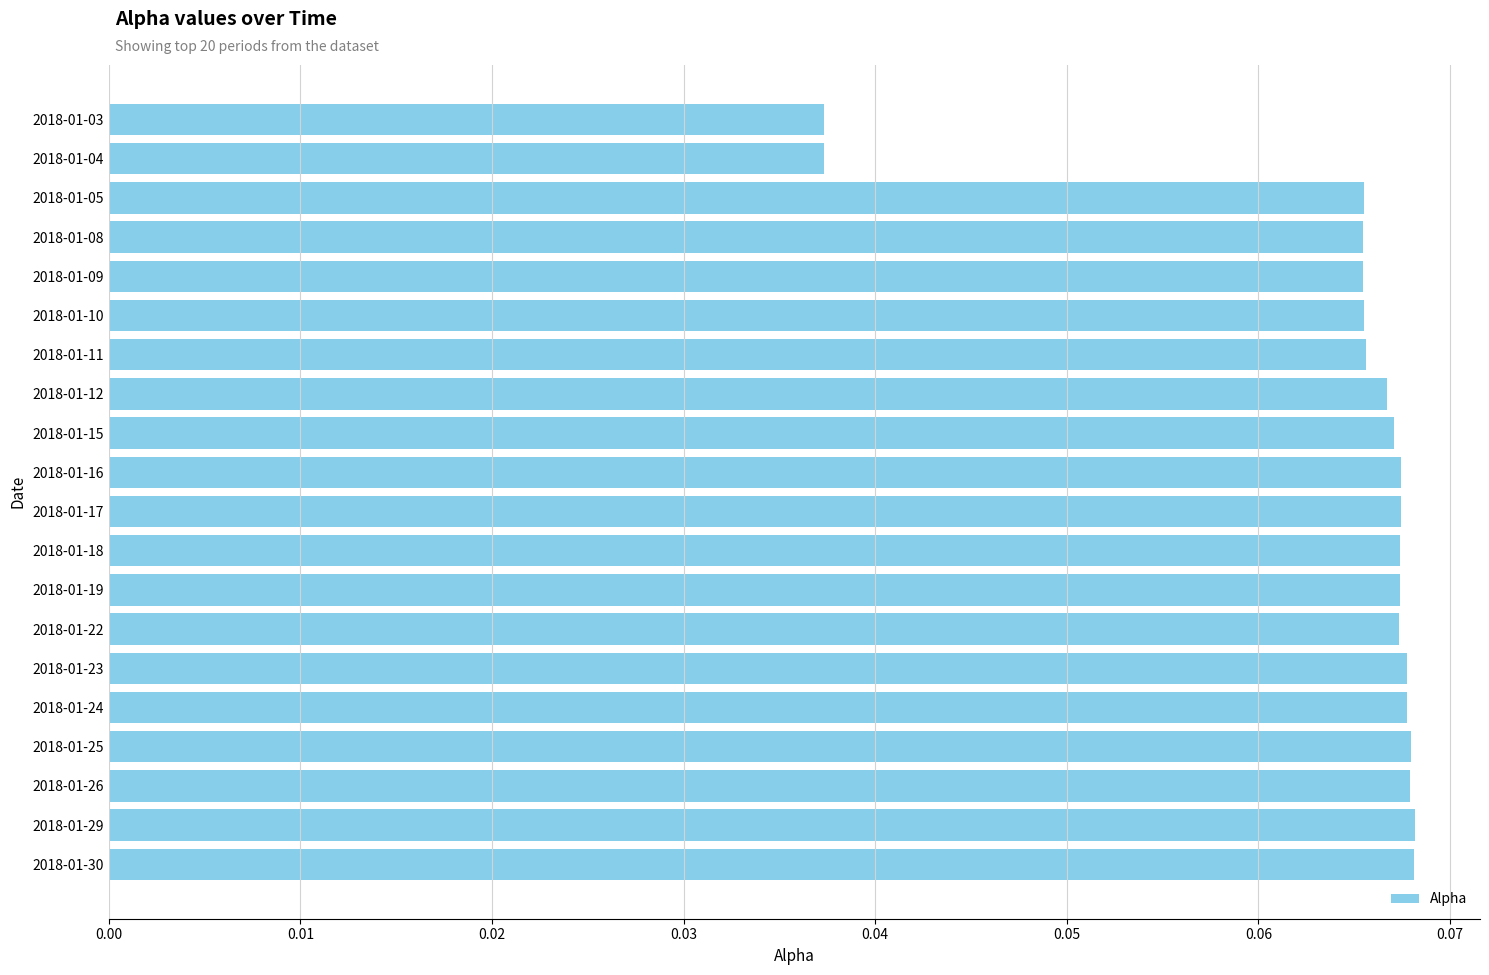

How many values are between 0 and 1?

20